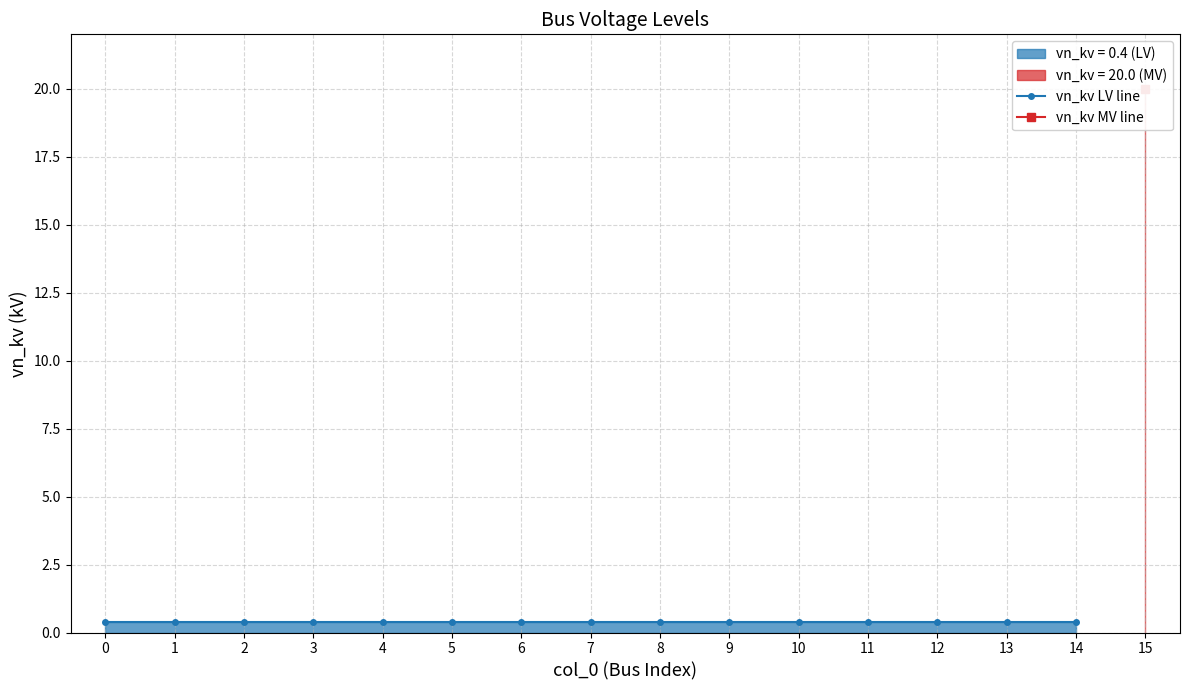

Which has a higher value, 11 or 5?

11